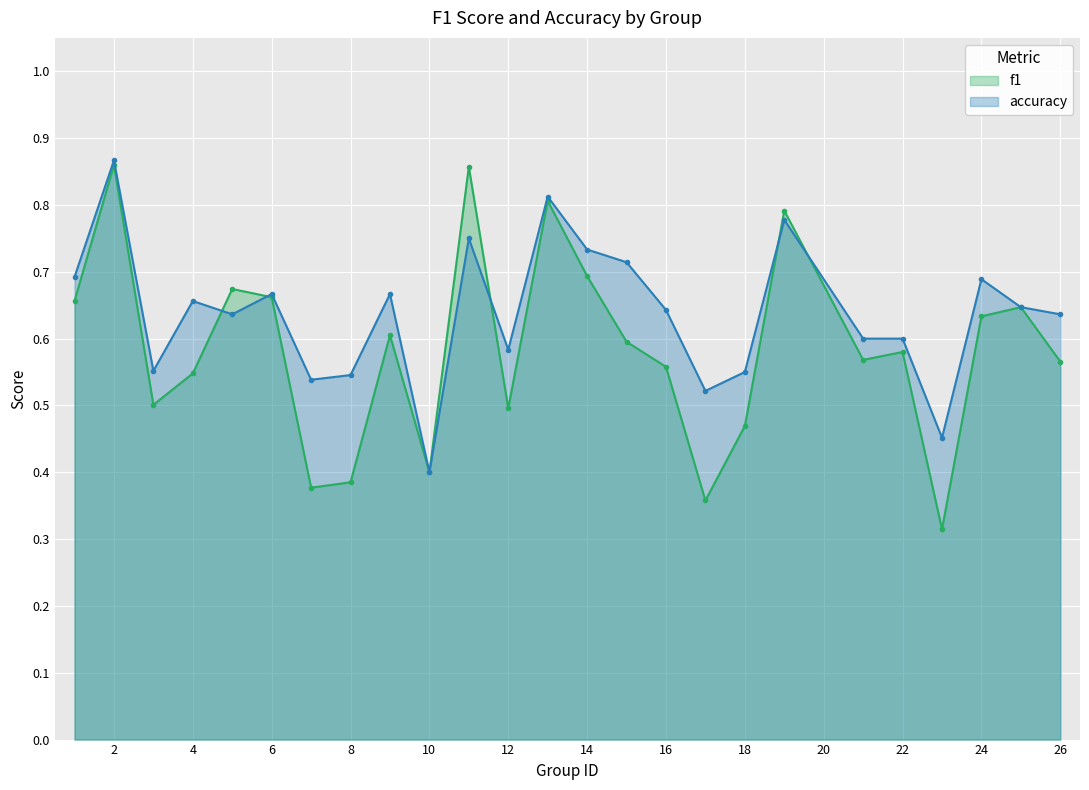

Where is the first local maximum for accuracy?

2